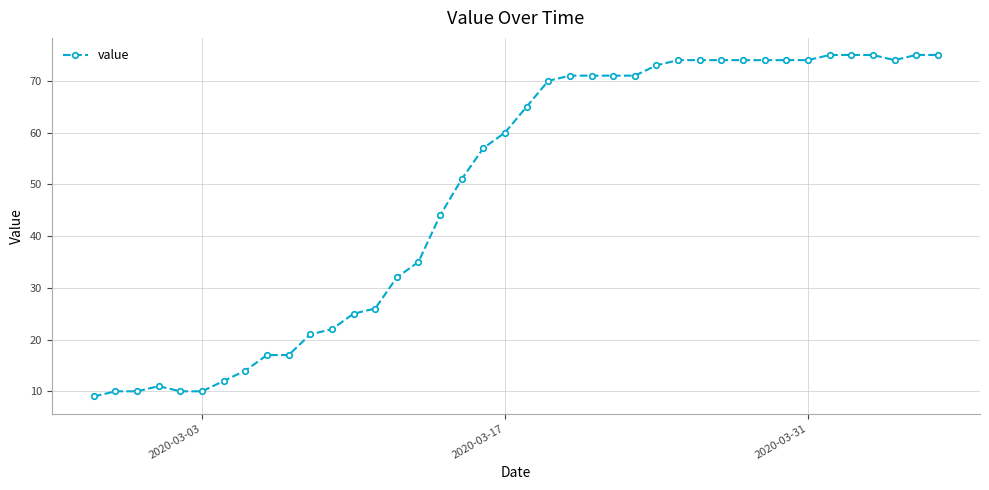

What is the smallest value displayed?

9